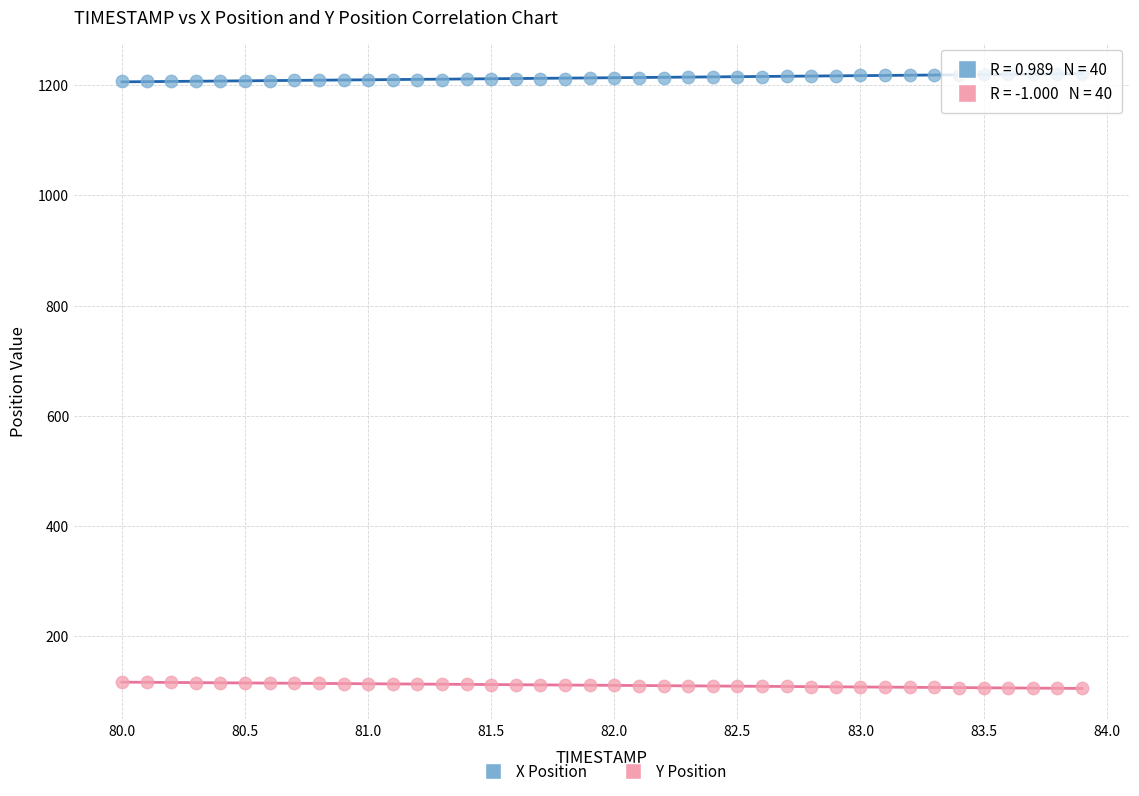

Which series contains the highest Y value?

X Position